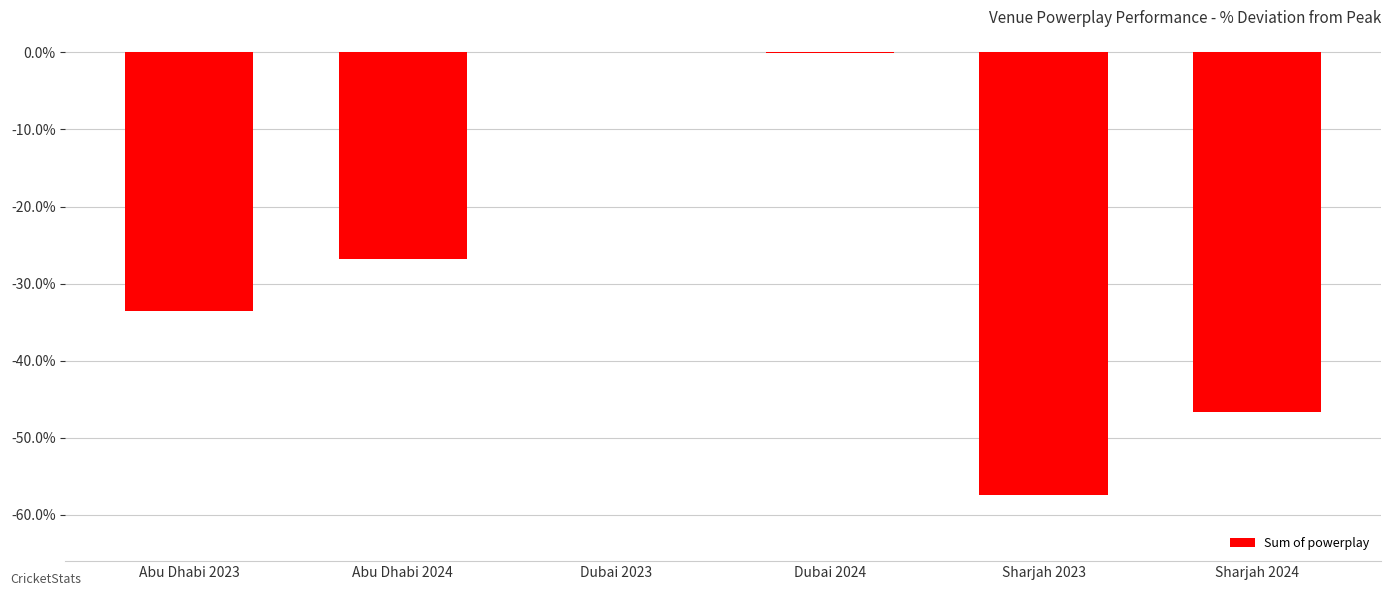

Does the chart contain stacked bars?

No